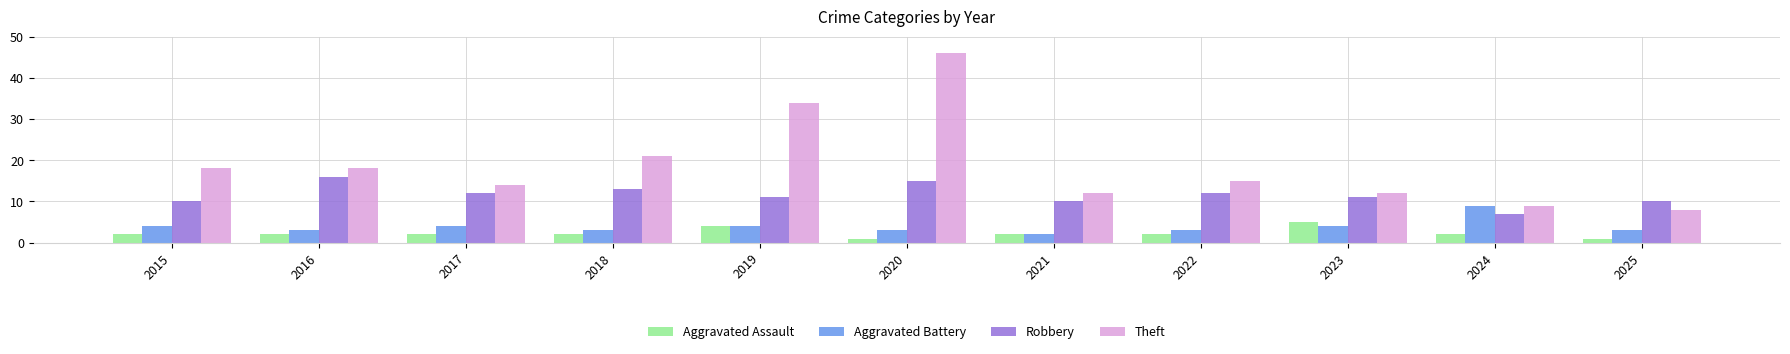

Count the number of data series in this chart.

4